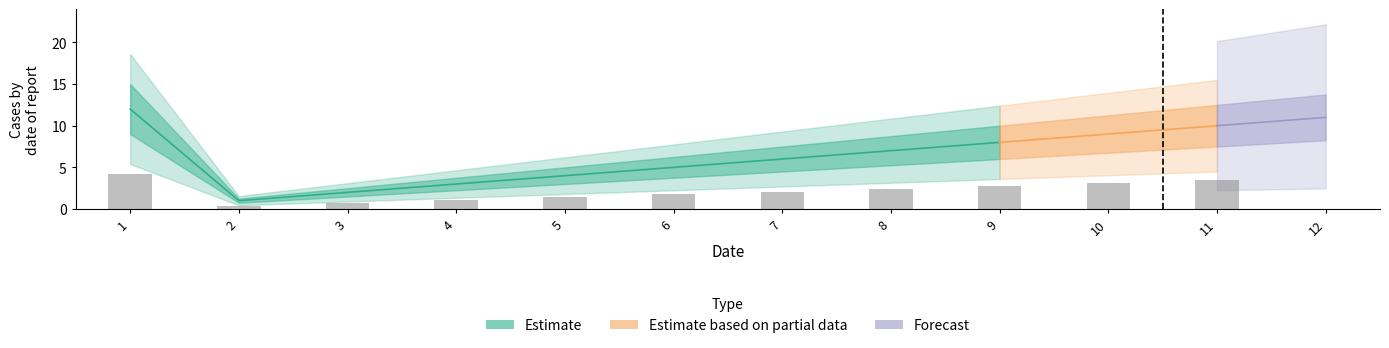

At which label does the data first exceed 7?

1